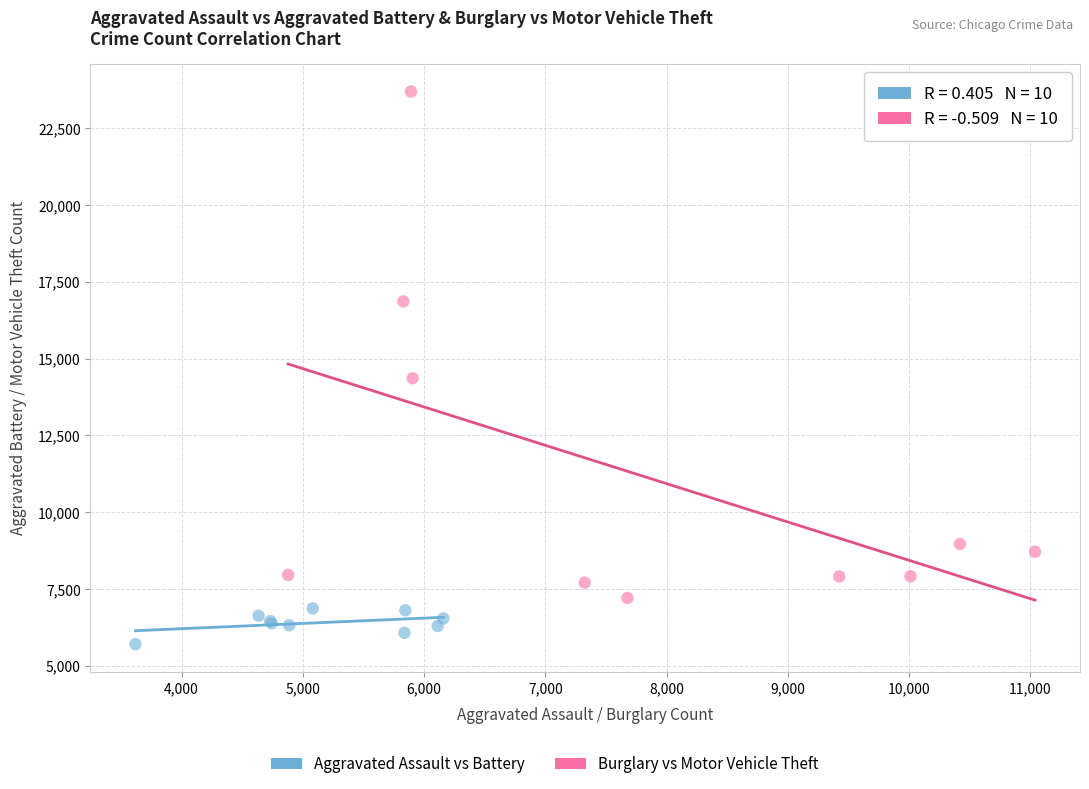

Which series reaches the maximum Y coordinate?

Burglary vs Motor Vehicle Theft